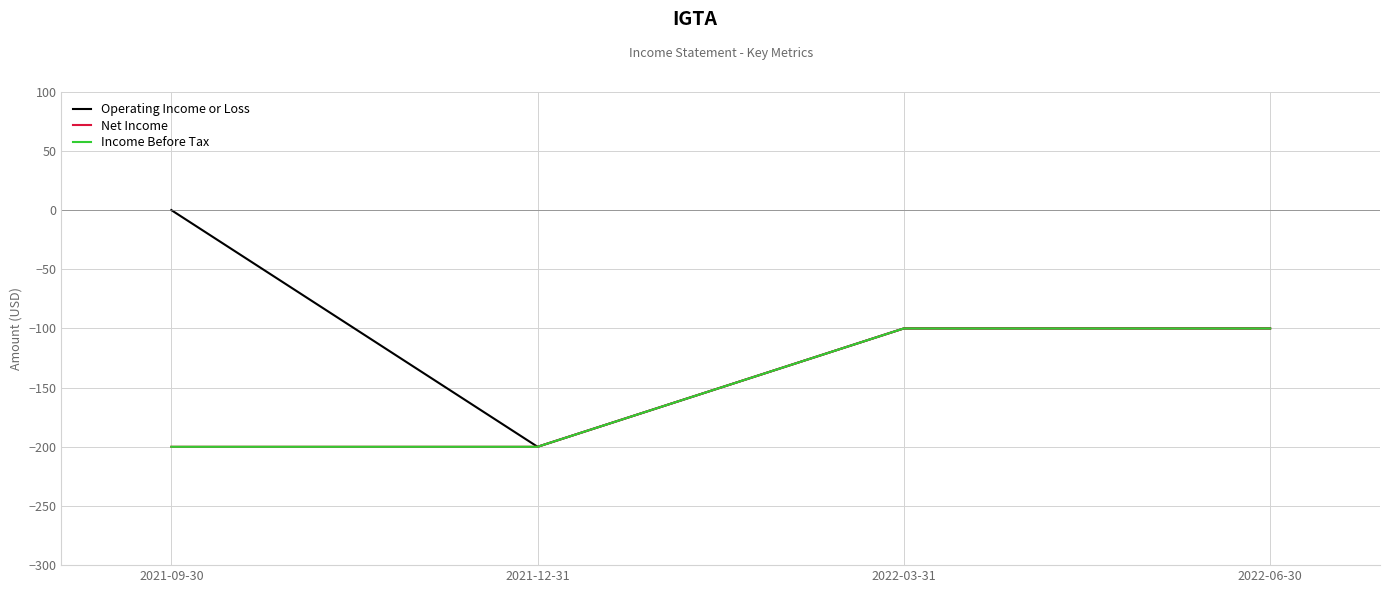

Is this an area chart (filled region under the line)?

No